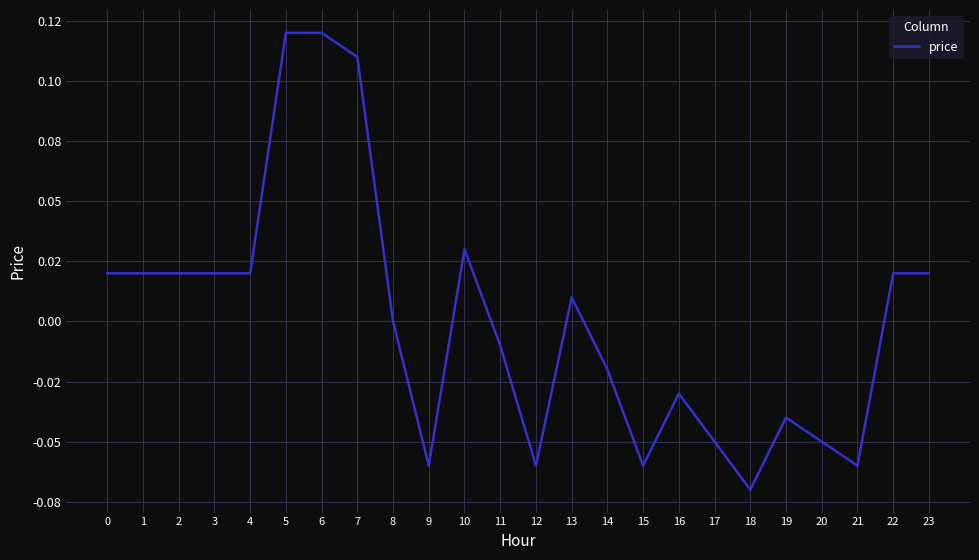

Reading left to right, extract all data points from this chart.

0=0.0	1=0.0	2=0.0	3=0.0	4=0.0	5=0.1	6=0.1	7=0.1	8=0.0	9=-0.1	10=0.0	11=-0.0	12=-0.1	13=0.0	14=-0.0	15=-0.1	16=-0.0	17=-0.1	18=-0.1	19=-0.0	20=-0.1	21=-0.1	22=0.0	23=0.0